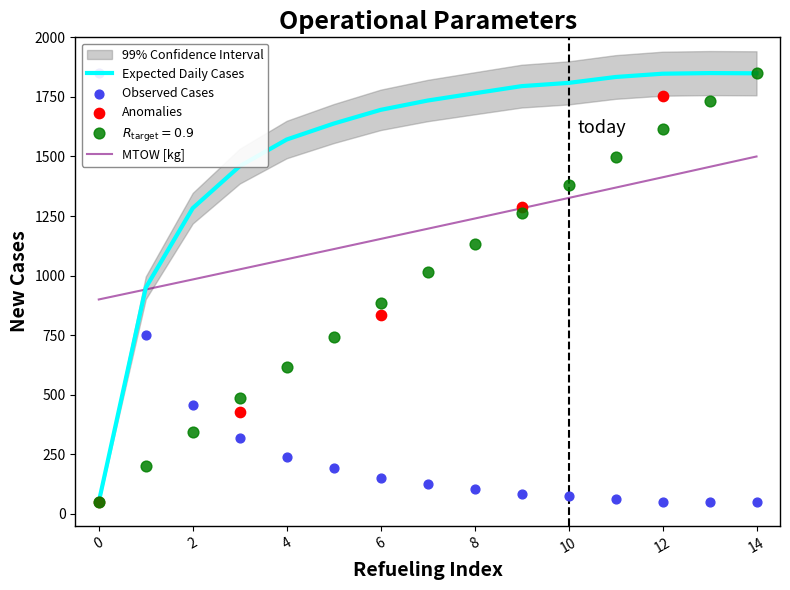

What is the lowest value of the MTOW [kg] series?

900.0